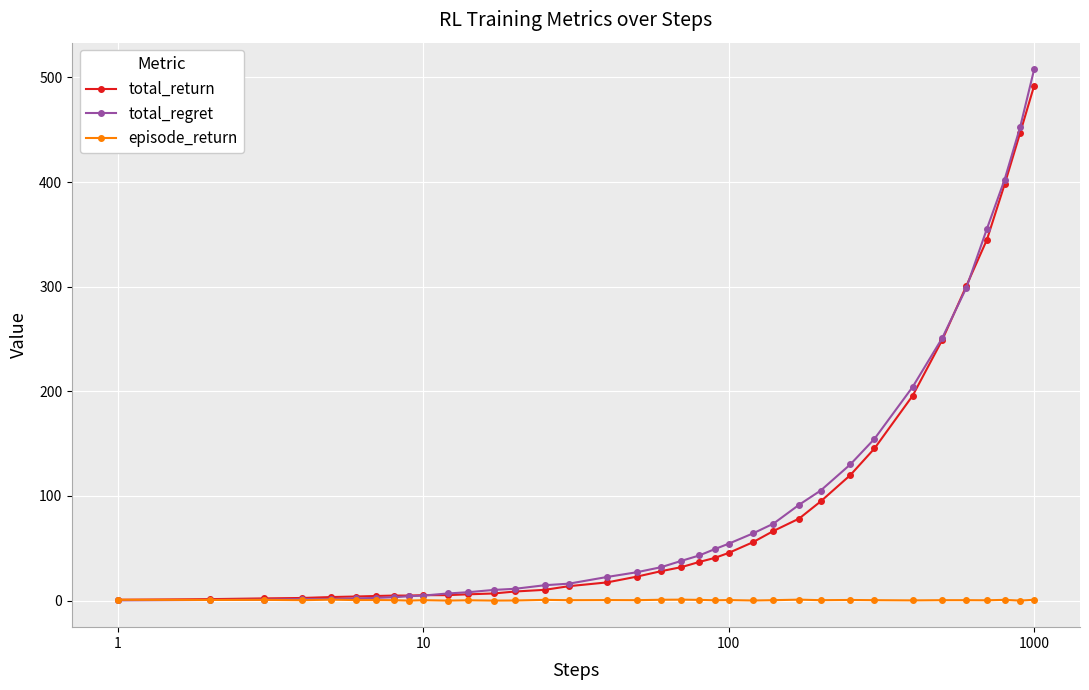

At how many categories does at least one series exceed 325?

4